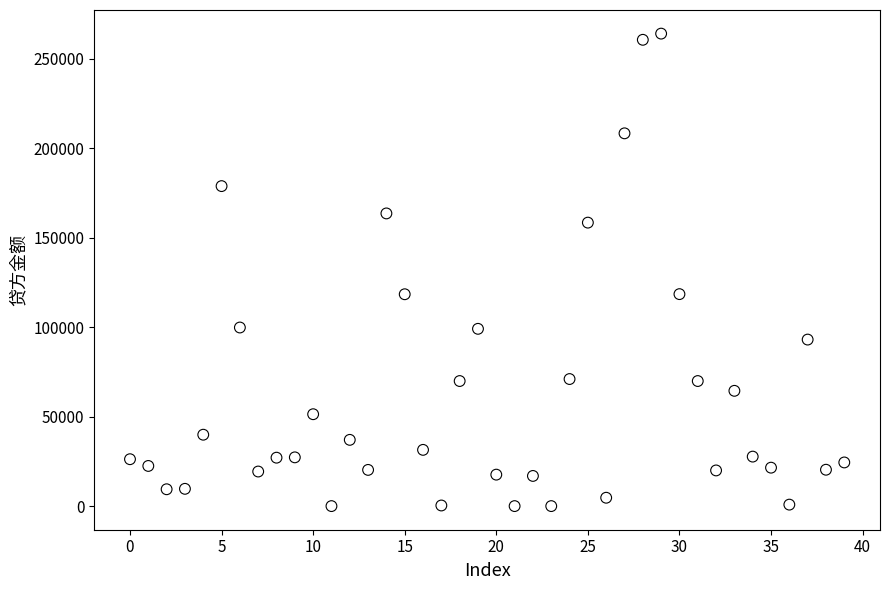

What is the range of Y values (max minus min)?

263987.1